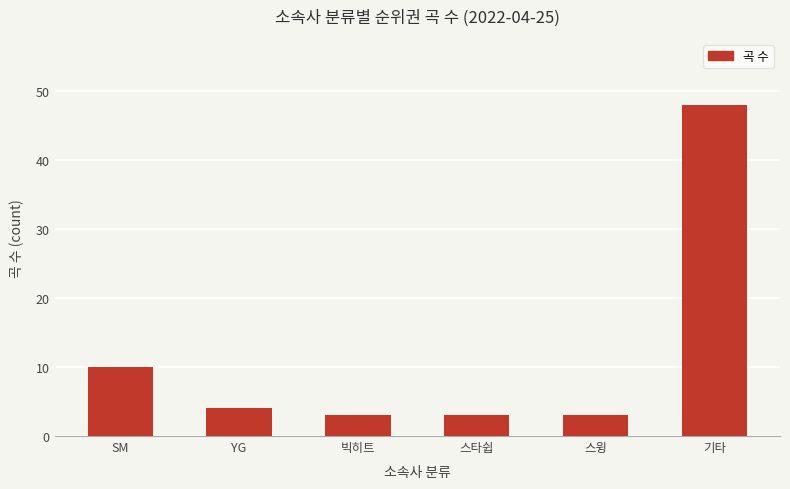

Reading left to right, list all the values displayed in this chart.

10	4	3	3	3	48